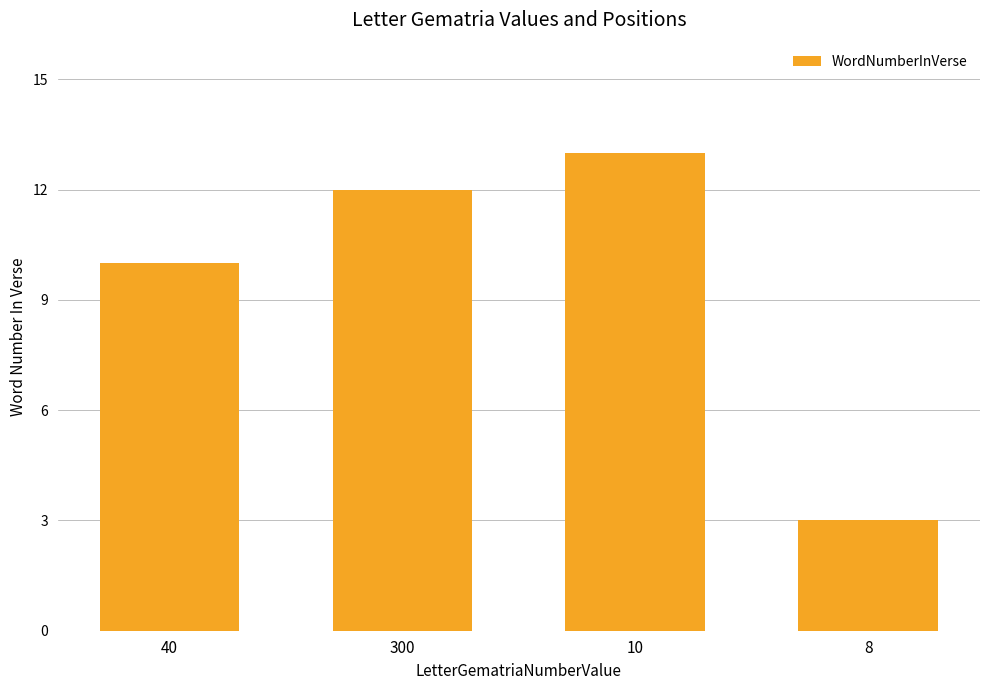

How many data points does each series have?

4